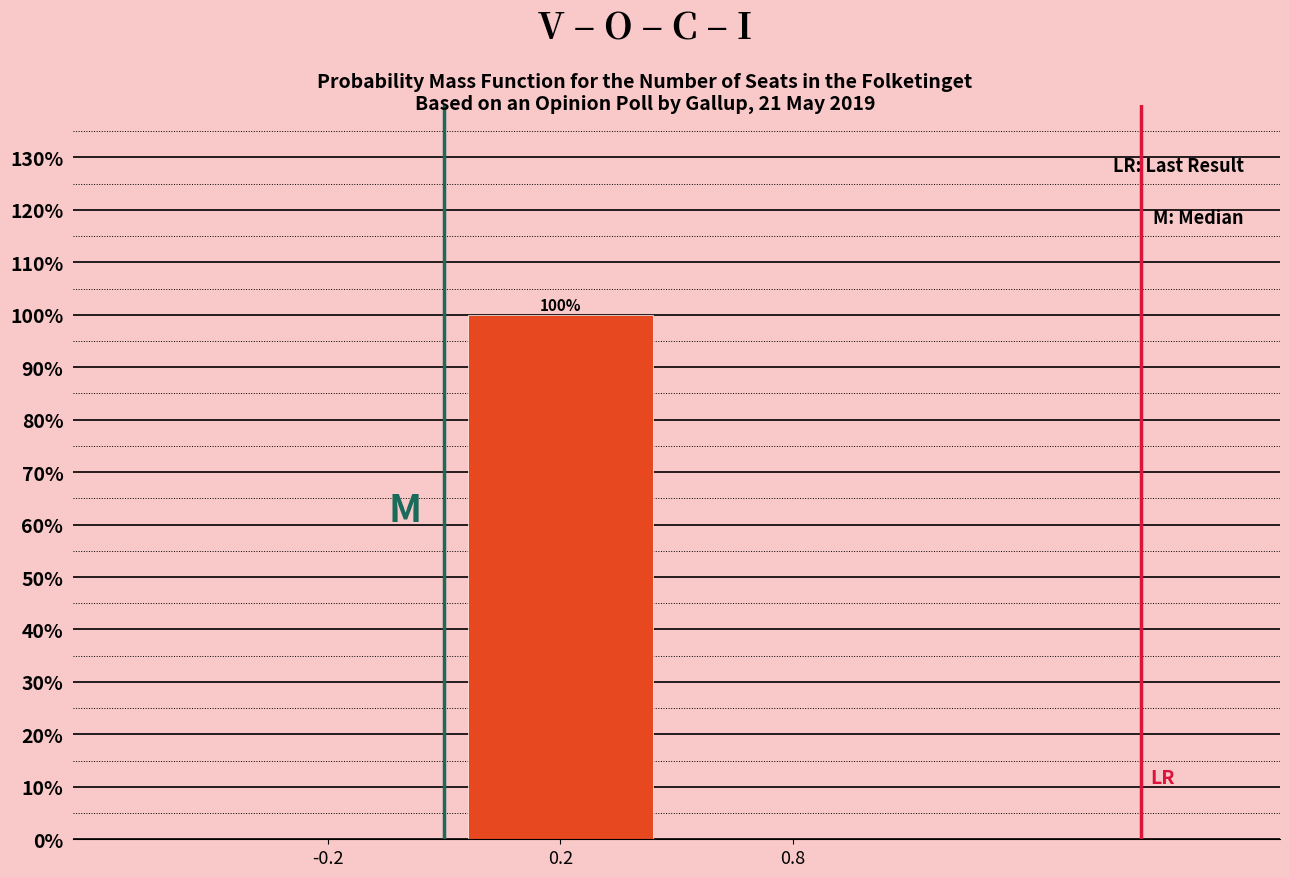

Reading left to right, list all the values displayed in this chart.

-0.2=0	0.2=100	0.8=0